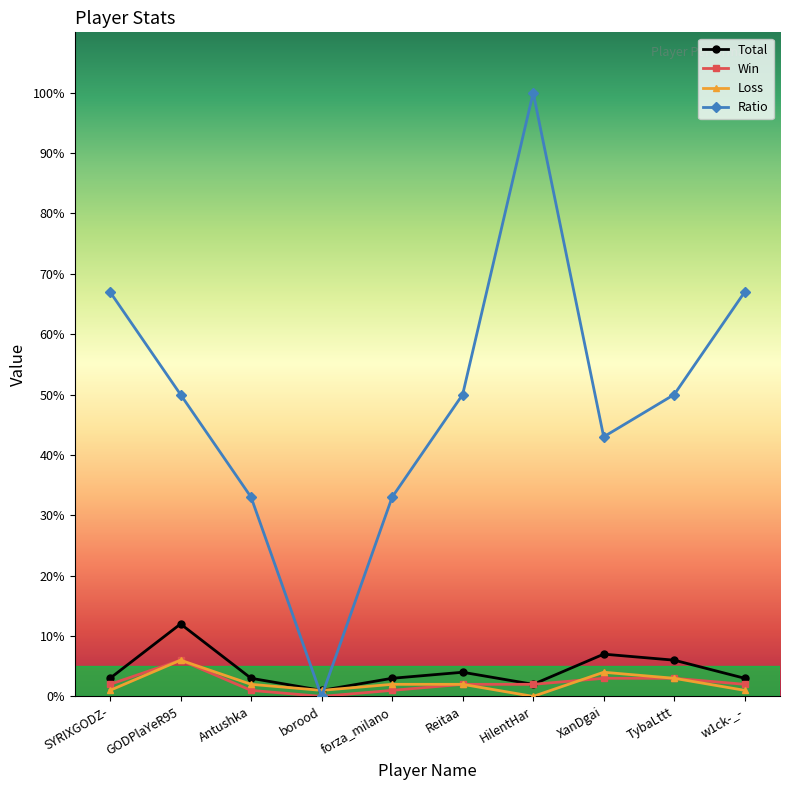

What is the sum of the Total values at borood and XanDgai?

8